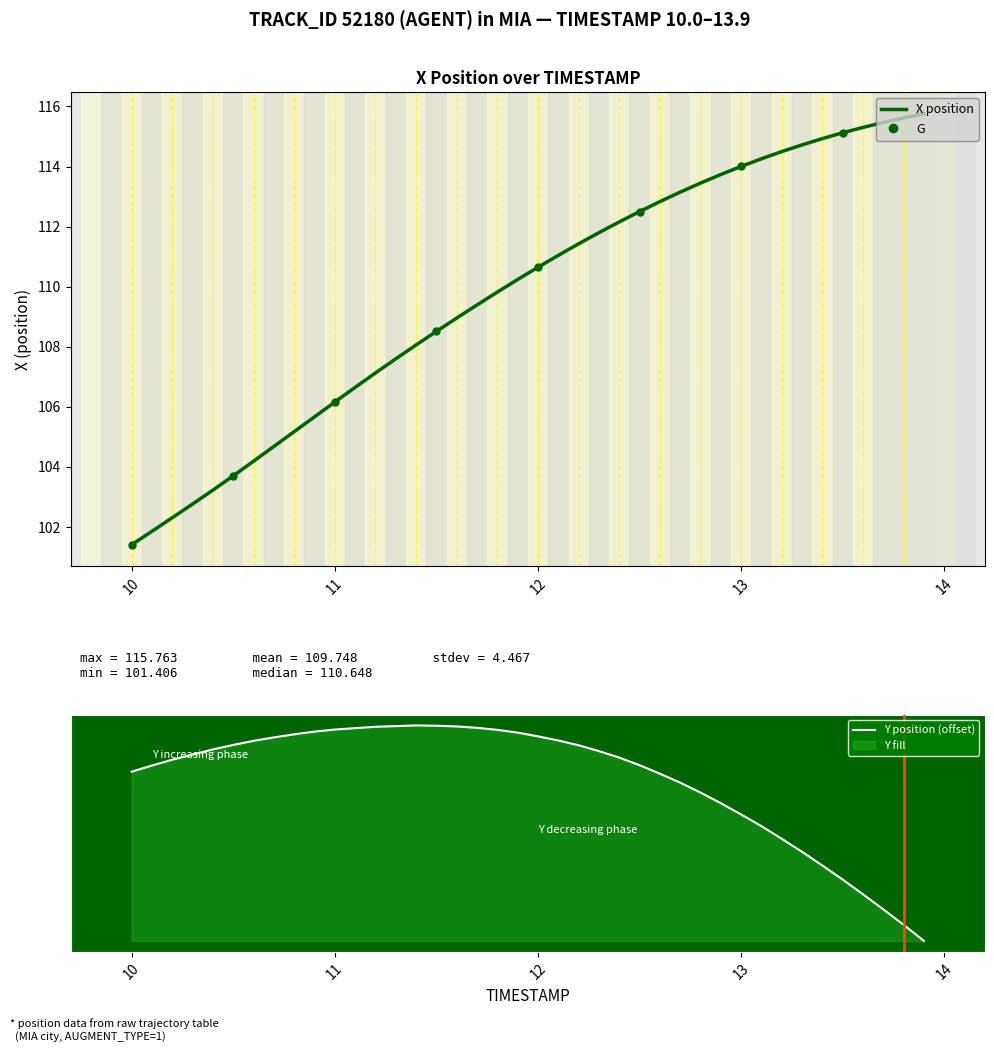

The value of X position at 10 is 101.4. True or false?

True